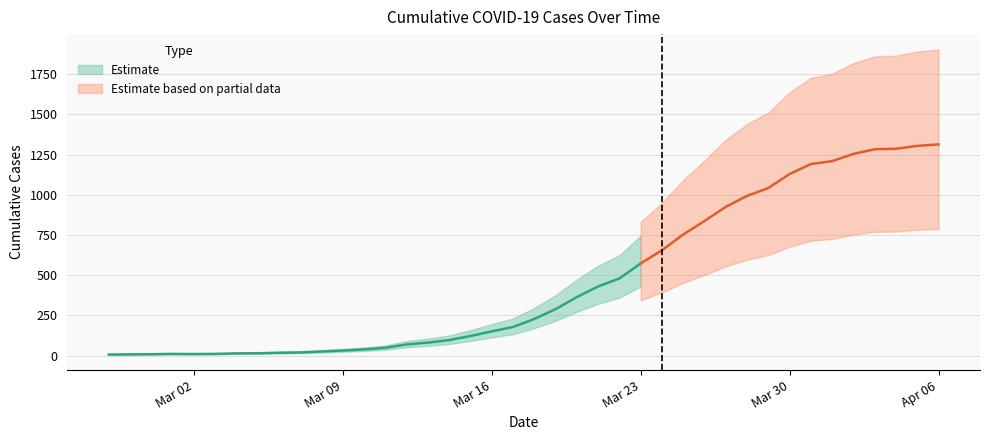

True or false: the data shows 655 at 2020-03-24.

True